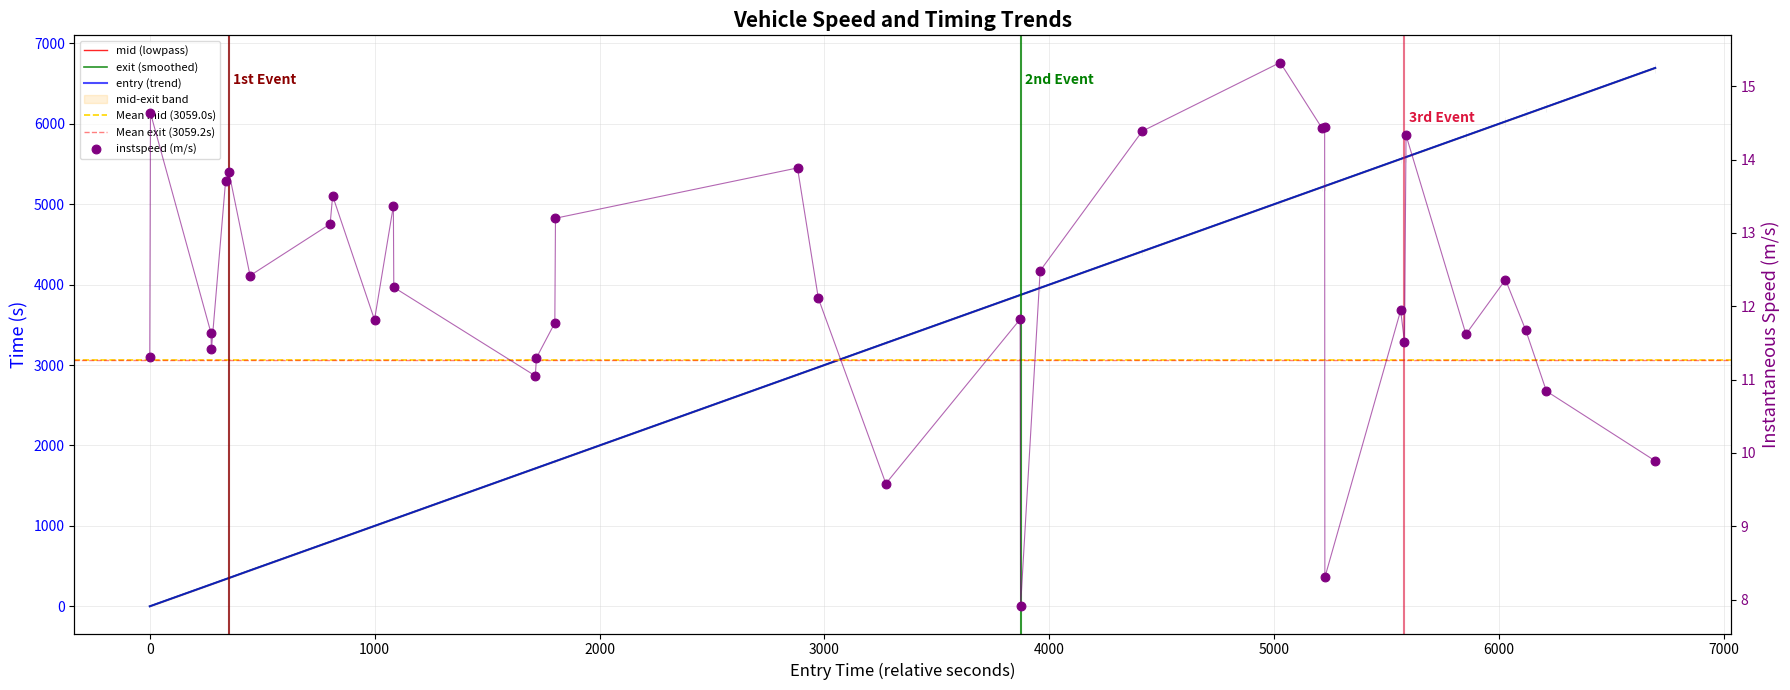

Is the value of instspeed at 22 greater than the value of entry at 7?

No